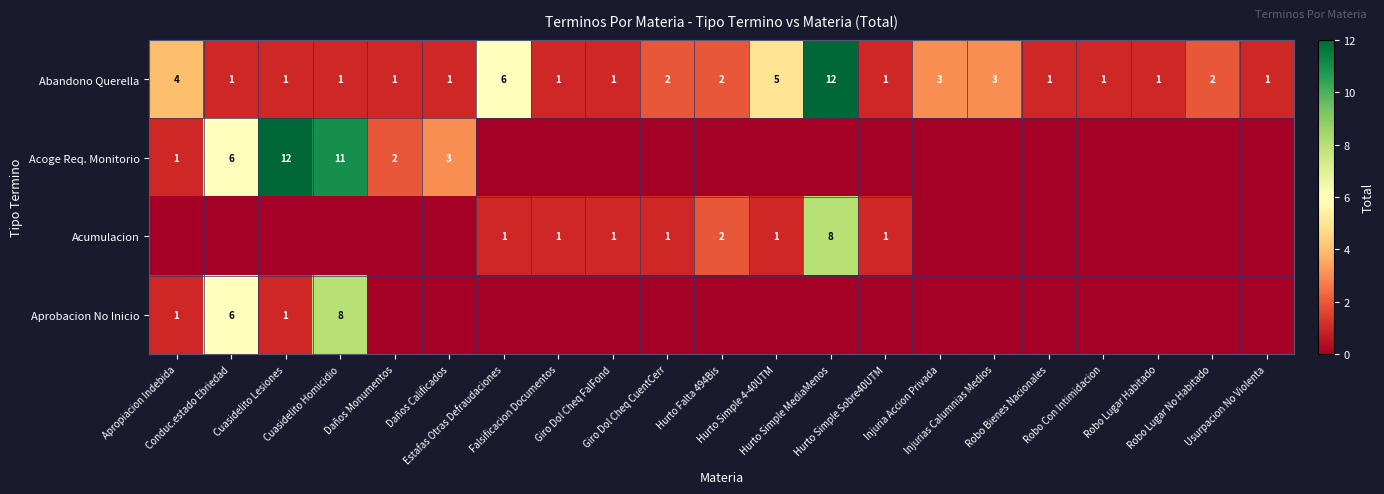

What is the total value across all series at Robo Con Intimidacion?

1